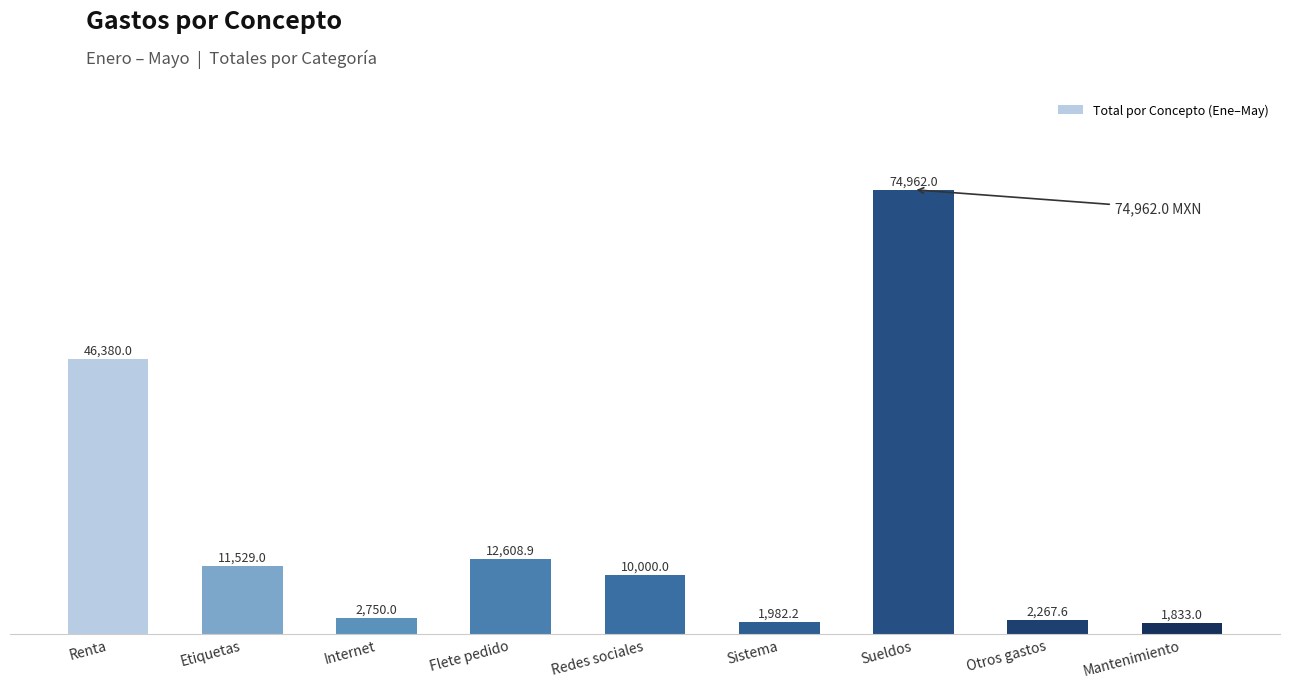

How many data points are less than 10000?

4